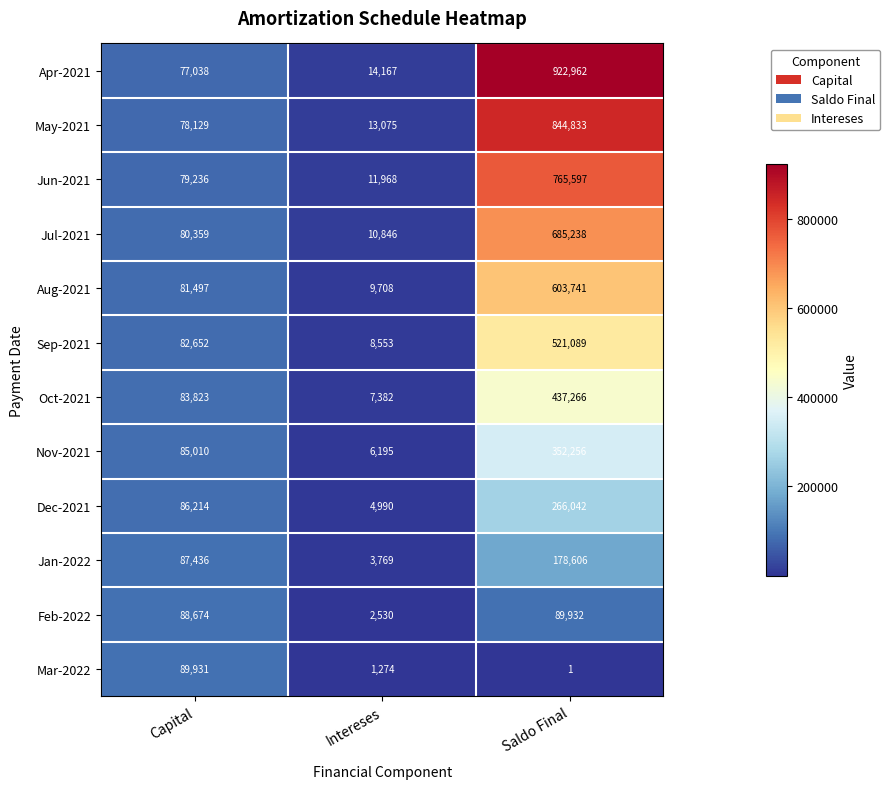

At how many categories does at least one series exceed 116793?

1